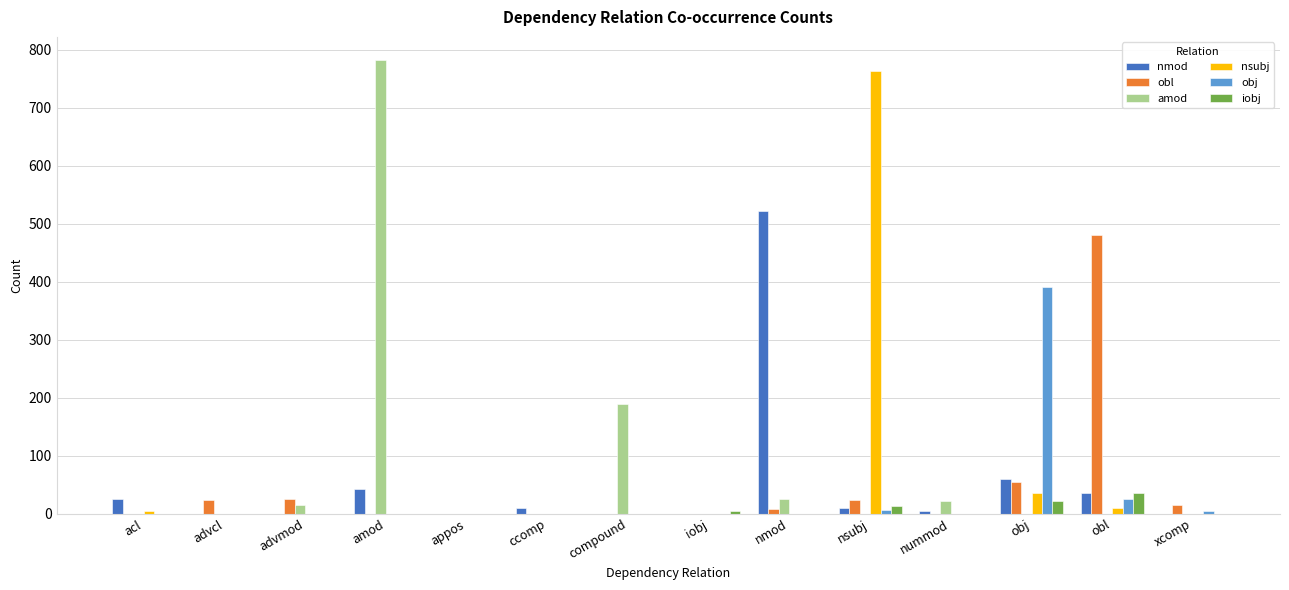

Does the chart contain stacked bars?

No